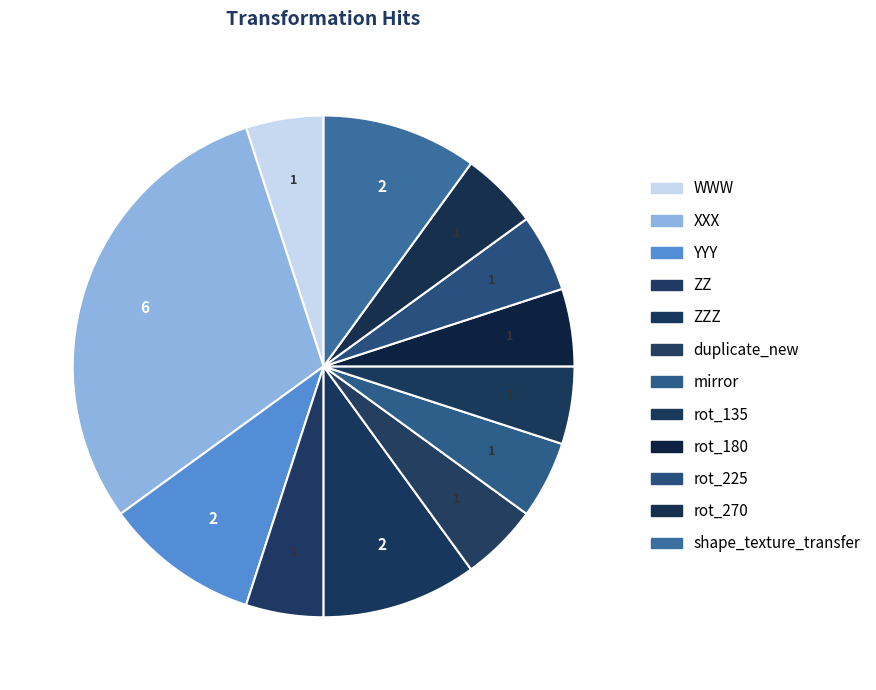

Which category has the biggest portion of the pie?

XXX